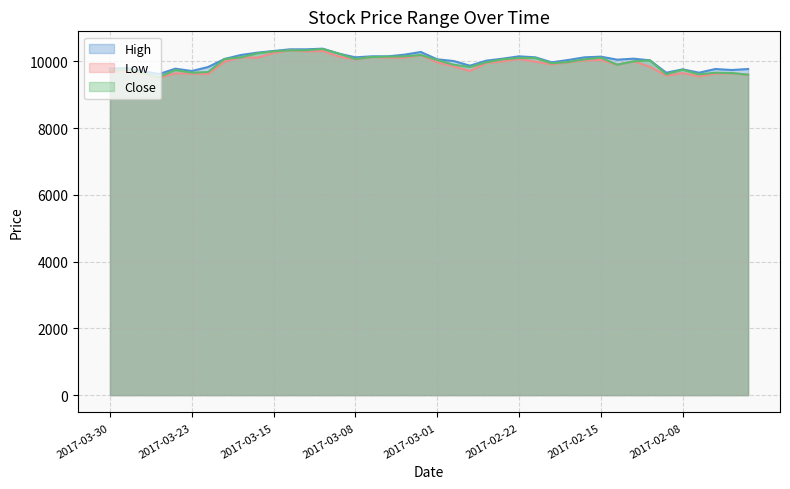

At which category does High reach its first local peak?

2017-03-29